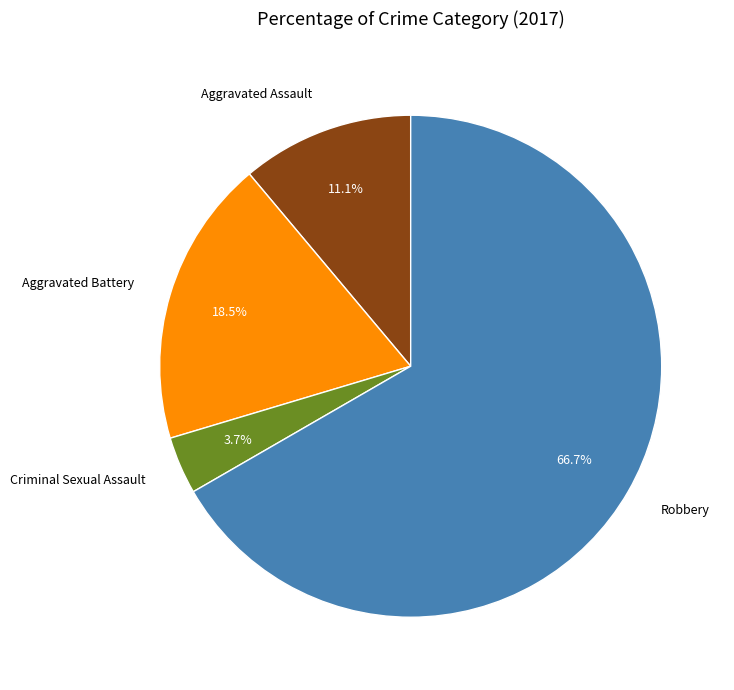

Is it true that Criminal Sexual Assault is 4% of the pie?

True